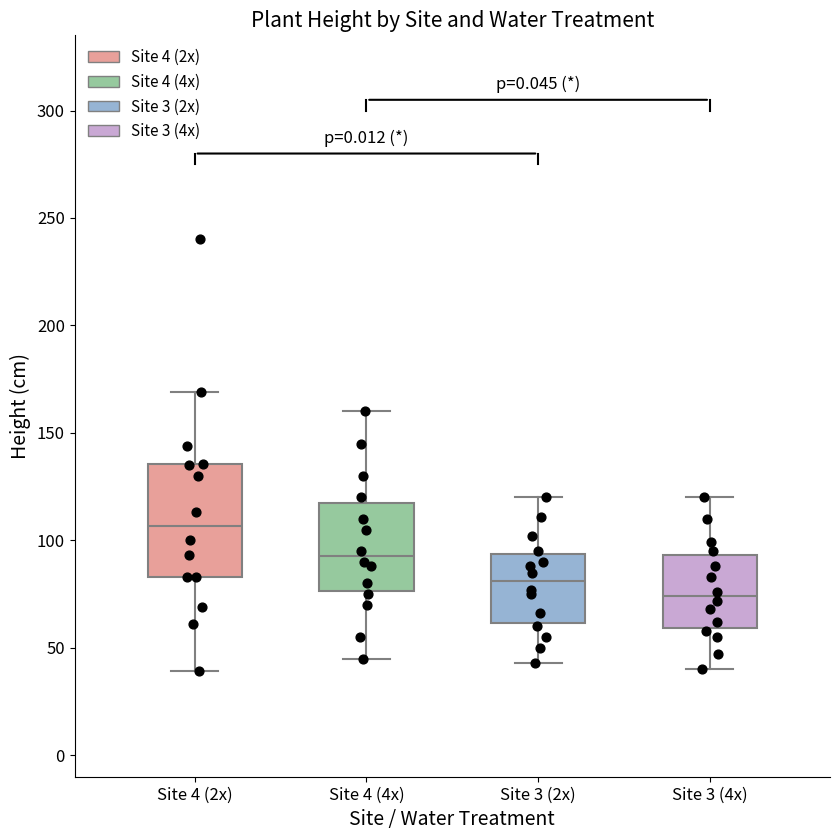

Reading left to right, read every box against the y-axis: the position of its median line, the range the box covers, and the ends of its whiskers. The values are not printed on the chart, so give them approximately, as read against the axis.

Site 4 (2x): median 105, box 85 to 135, whiskers 40 to 170
Site 4 (4x): median 95, box 75 to 120, whiskers 45 to 160
Site 3 (2x): median 80, box 60 to 95, whiskers 45 to 120
Site 3 (4x): median 75, box 60 to 95, whiskers 40 to 120